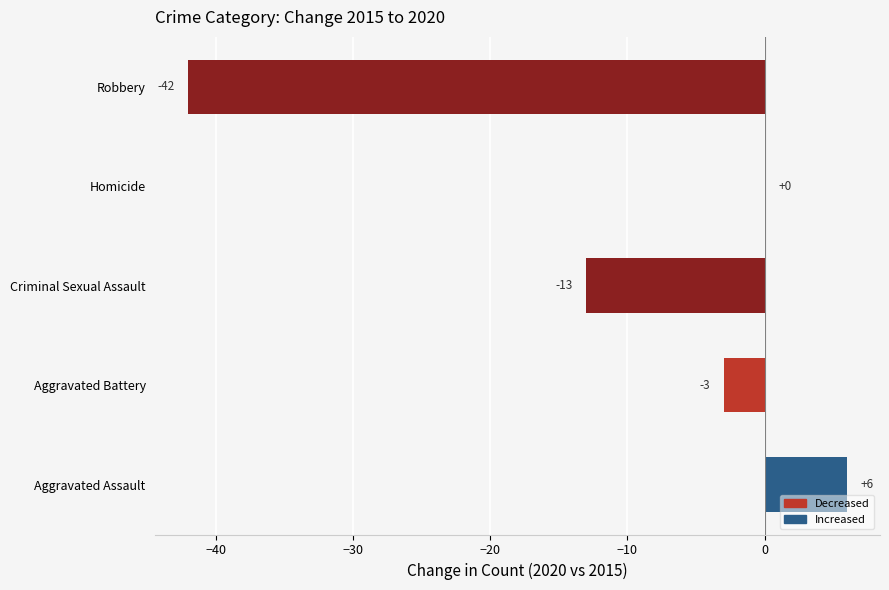

What is the greatest value displayed?

6